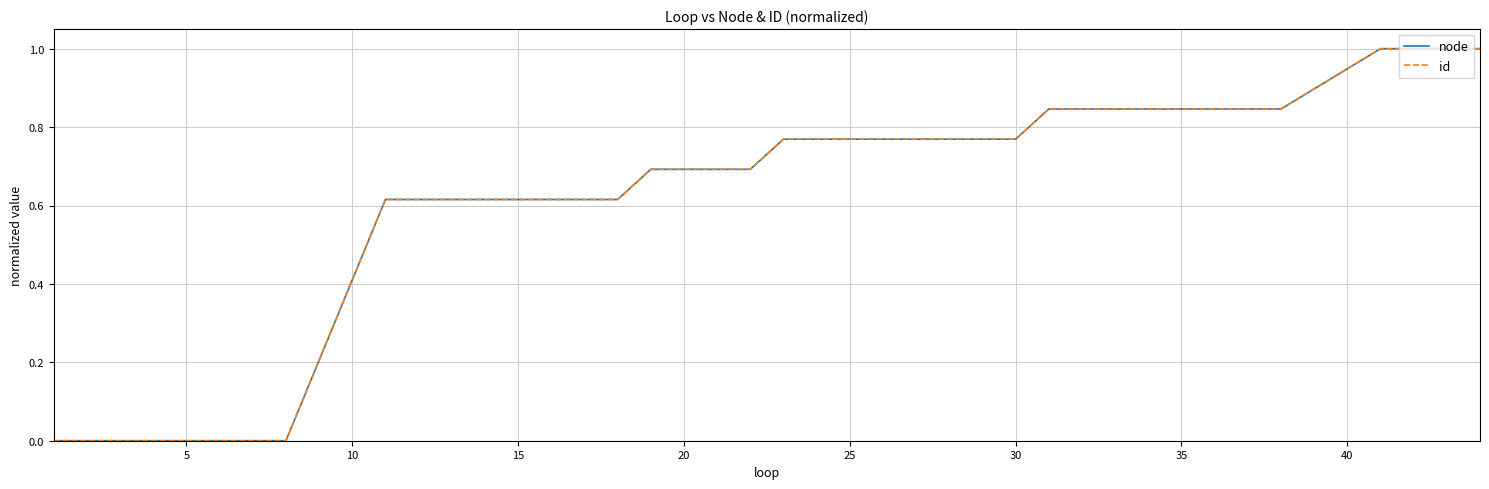

What is the maximum value shown in the chart?

1.0